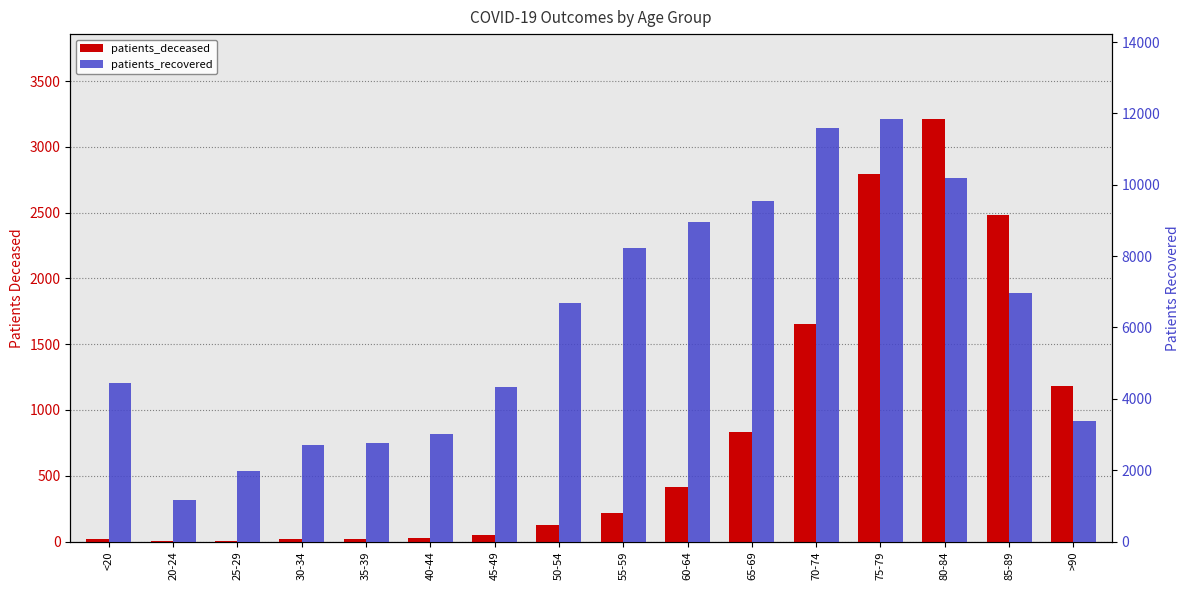

Does the chart contain any negative values?

No